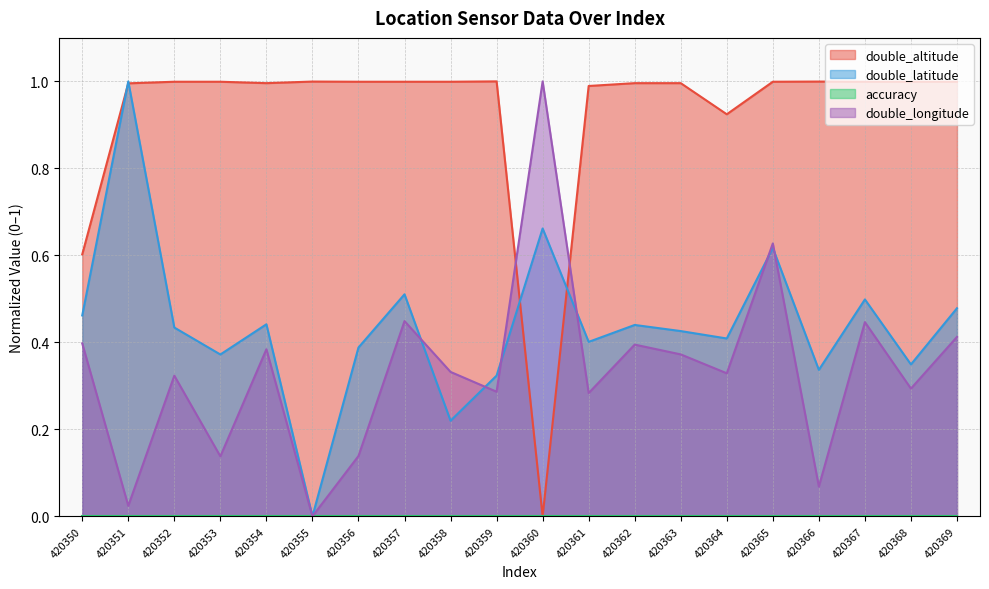

At which label is double_longitude closest to 0?

420355